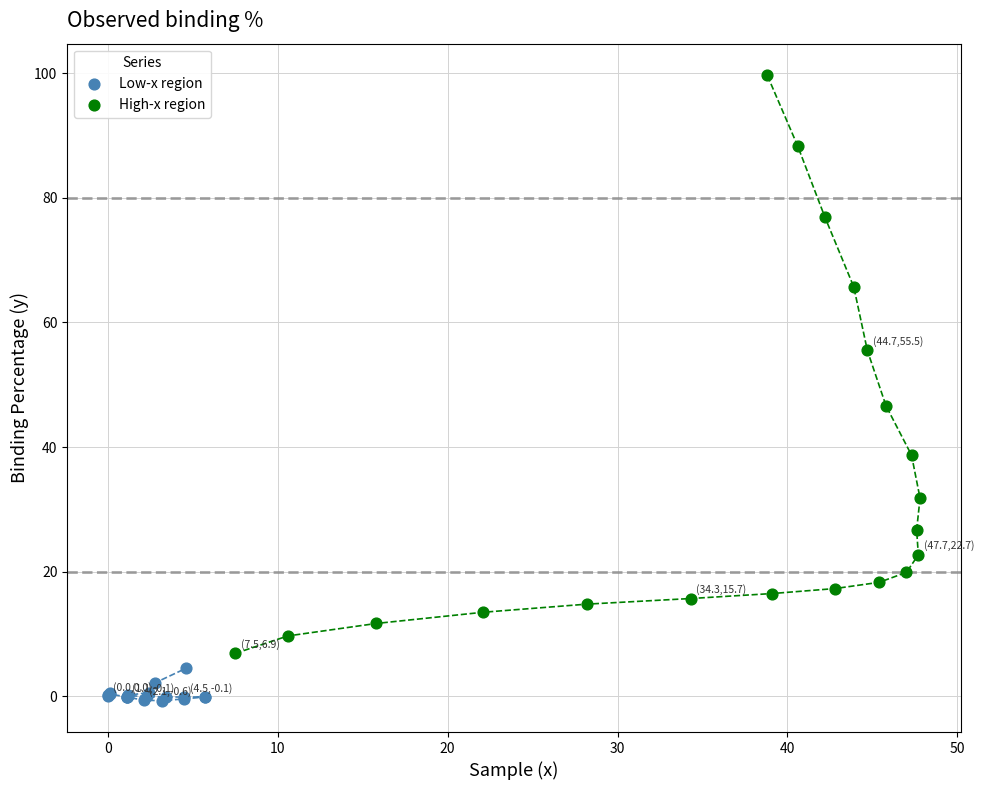

Which series reaches the maximum Y coordinate?

High-x region